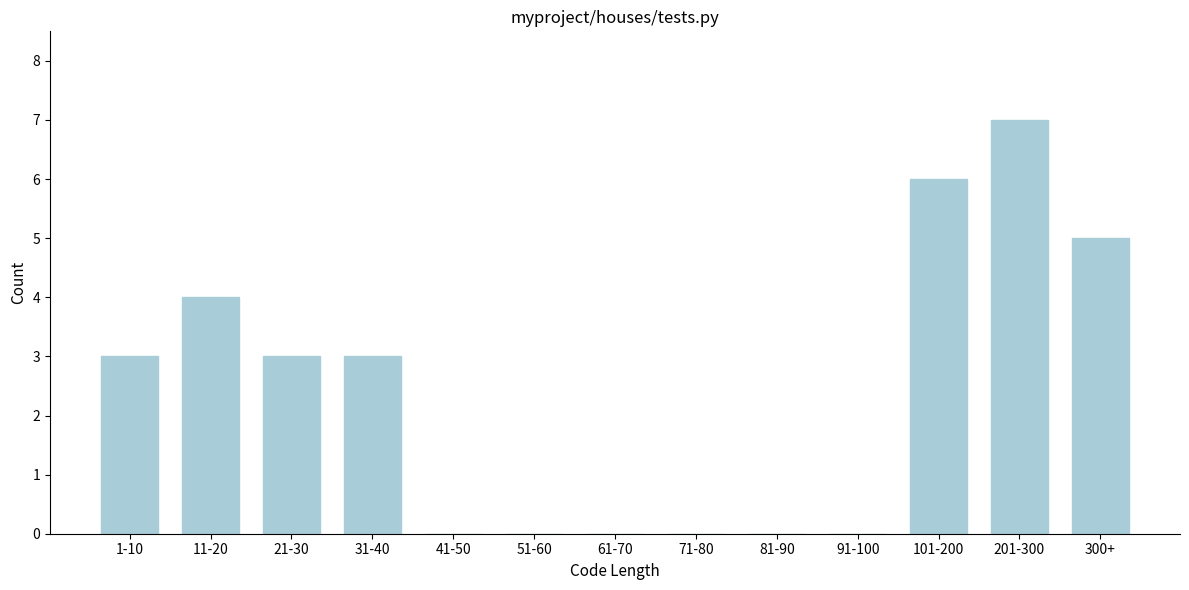

Reading right to left, list all the values displayed in this chart.

300+=5	201-300=7	101-200=6	91-100=0	81-90=0	71-80=0	61-70=0	51-60=0	41-50=0	31-40=3	21-30=3	11-20=4	1-10=3